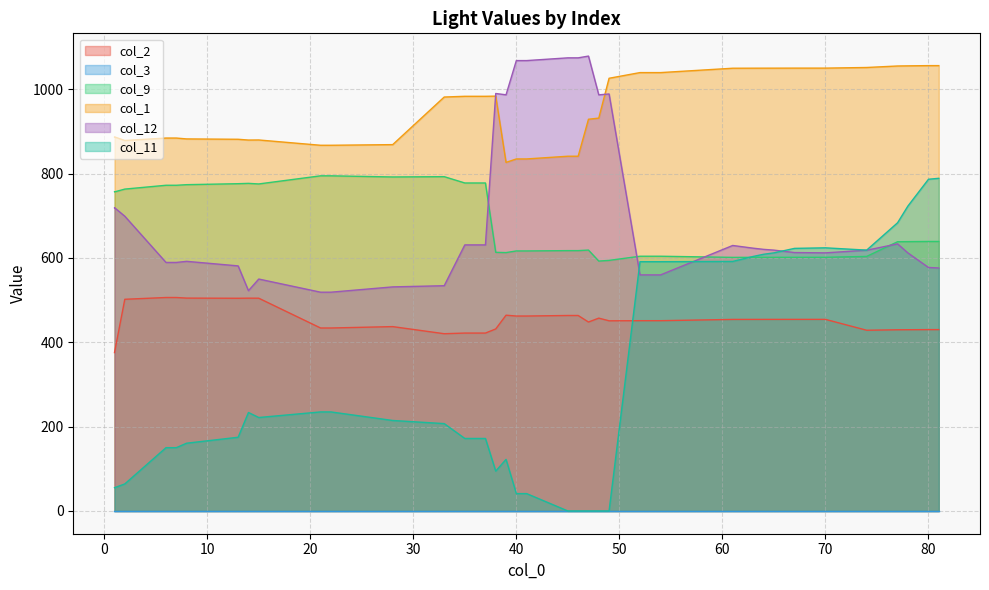

At how many categories does at least one series exceed 1023?

20